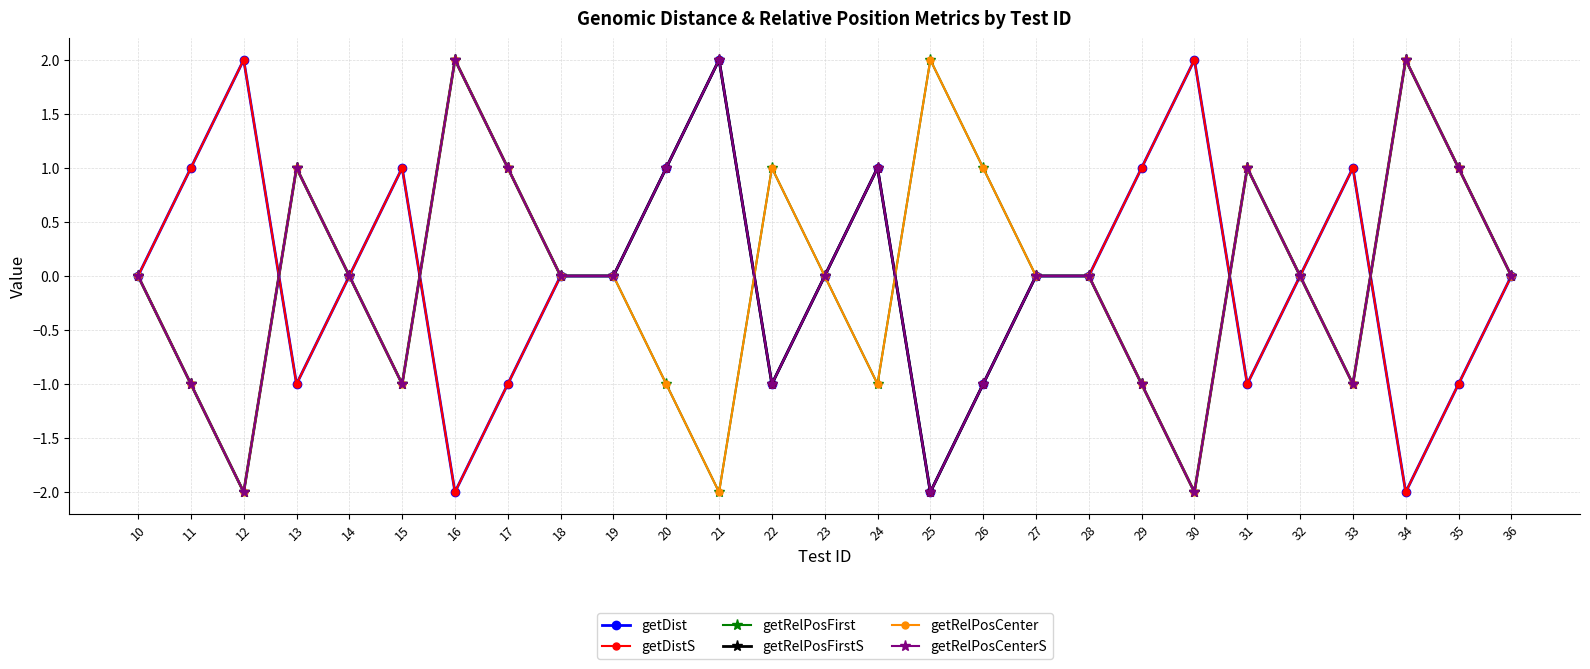

The getRelPosCenter series shows 2 at 28. True or false?

False